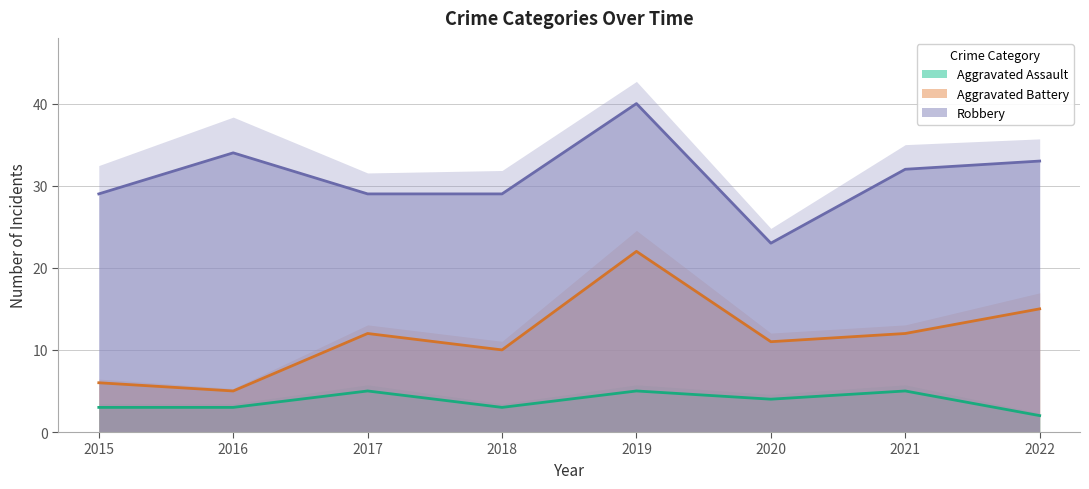

True or false: Aggravated Battery and Robbery intersect in this chart.

False